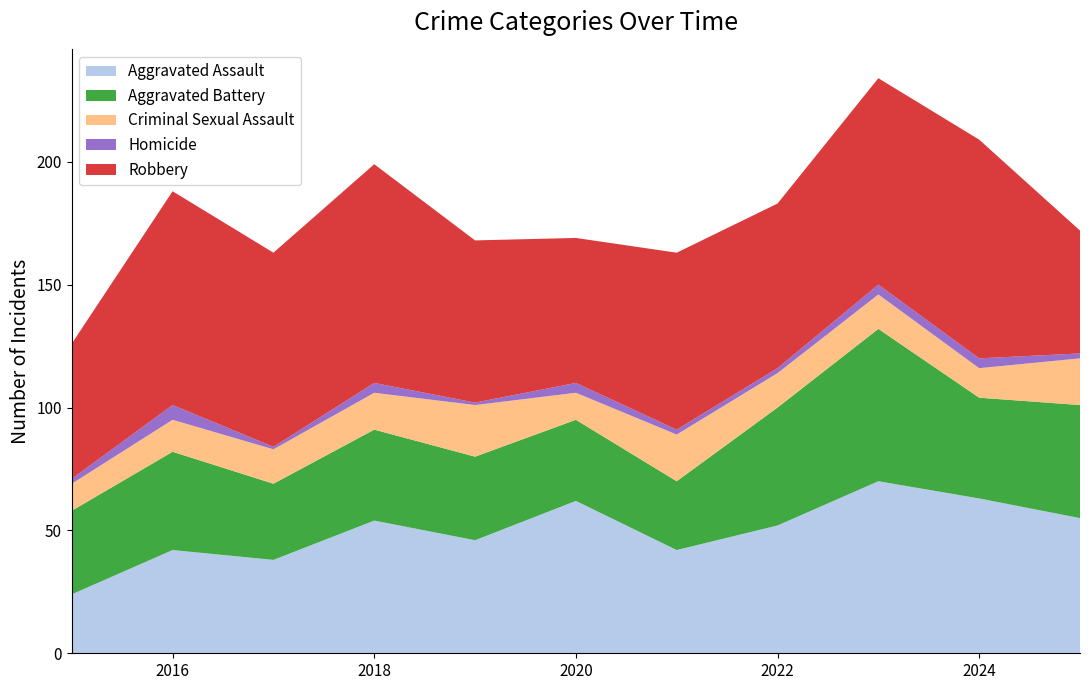

Reading left to right, what are all the values shown in this chart?

Aggravated Assault: 24	42	38	54	46	62	42	52	70	63	55
Aggravated Battery: 34	40	31	37	34	33	28	48	62	41	46
Criminal Sexual Assault: 11	13	14	15	21	11	19	14	14	12	19
Homicide: 2	6	1	4	1	4	2	2	4	4	2
Robbery: 55	87	79	89	66	59	72	67	84	89	50